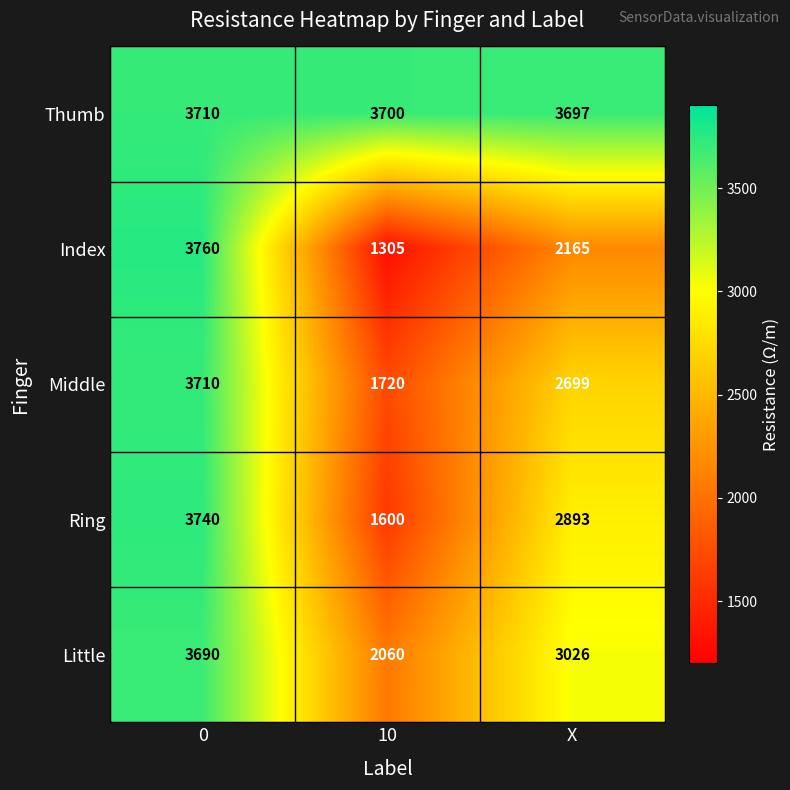

Reading right to left, transcribe all the data shown in this chart.

Thumb: X=3697	10=3700	0=3710
Index: X=2165	10=1305	0=3760
Middle: X=2699	10=1720	0=3710
Ring: X=2893	10=1600	0=3740
Little: X=3026	10=2060	0=3690